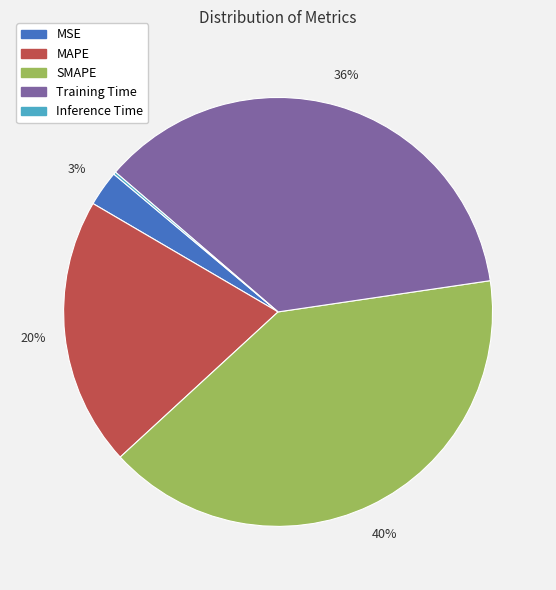

Combined, do Training Time and MAPE account for over 50%?

Yes